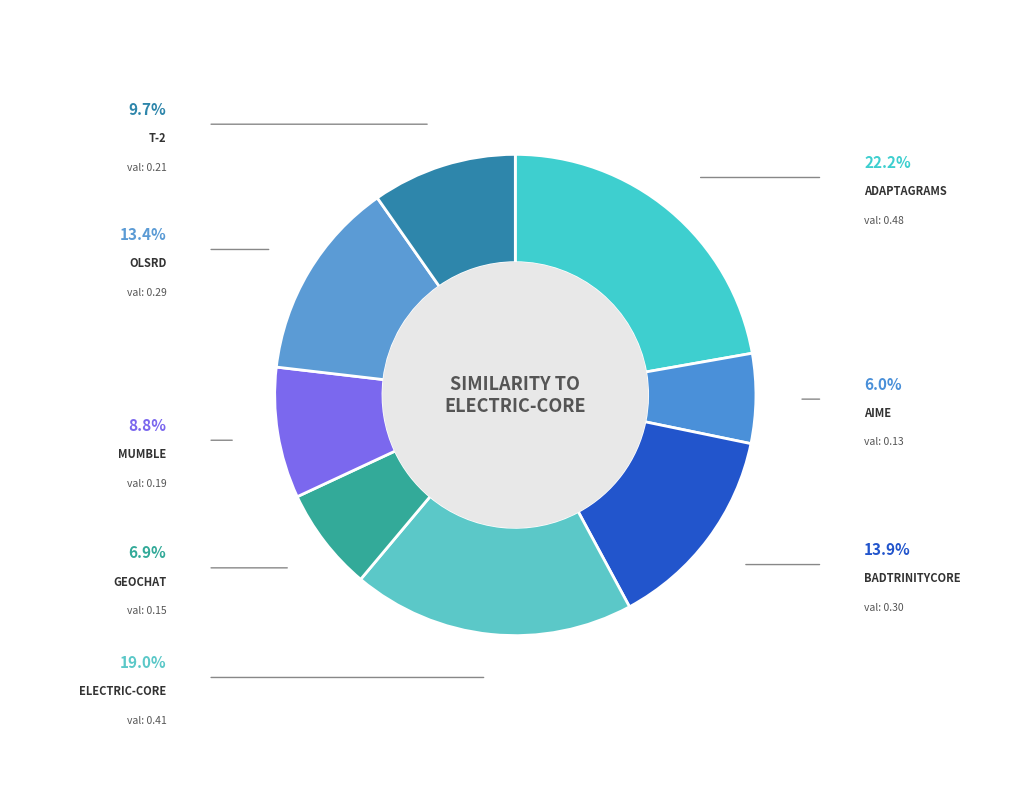

How many segments does this pie chart have?

8